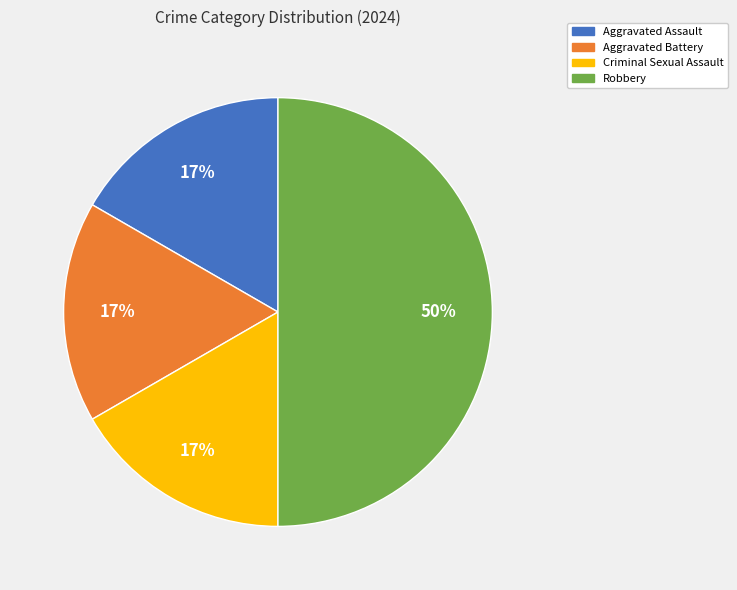

What is the largest slice in the pie chart?

Robbery